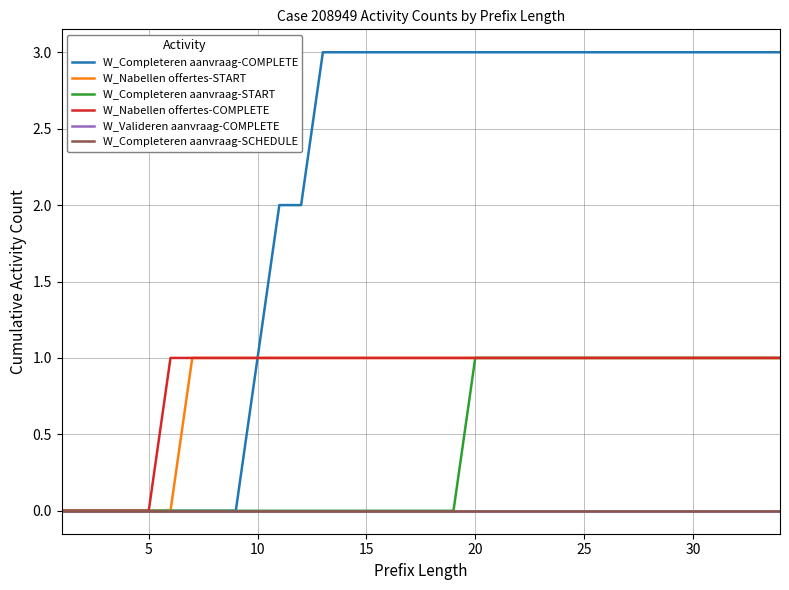

How many lines are shown in the chart?

6